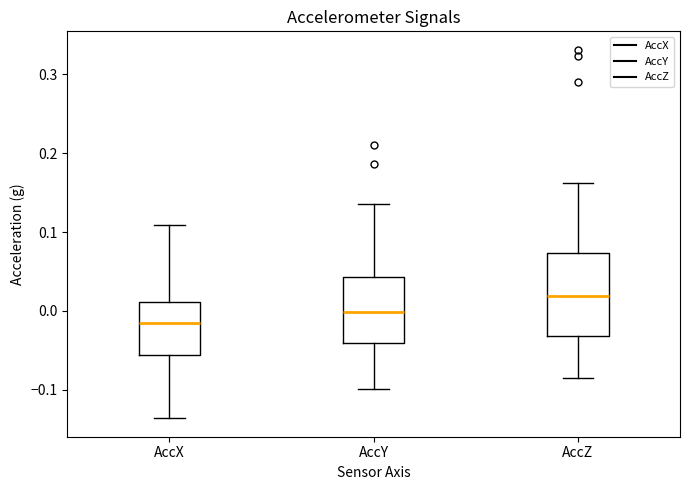

Reading left to right, transcribe this box plot: for each box, give where its median line is, the range the box spans, and where its two whiskers end, as read against the y-axis. The values are not printed on the chart, so give them approximately, as read against the axis.

AccX: median -0.02, box -0.06 to 0.01, whiskers -0.14 to 0.11
AccY: median 0.00, box -0.04 to 0.04, whiskers -0.10 to 0.14
AccZ: median 0.02, box -0.03 to 0.07, whiskers -0.08 to 0.16